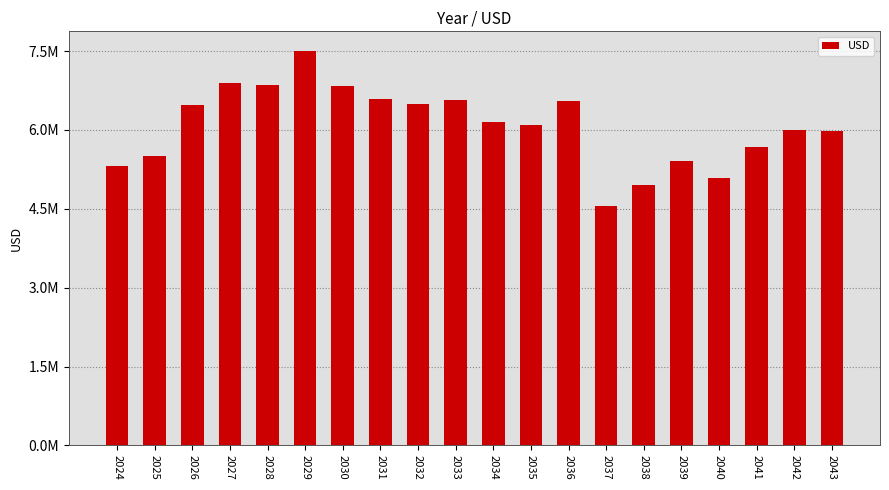

What is the sum of all values?

121510056.9